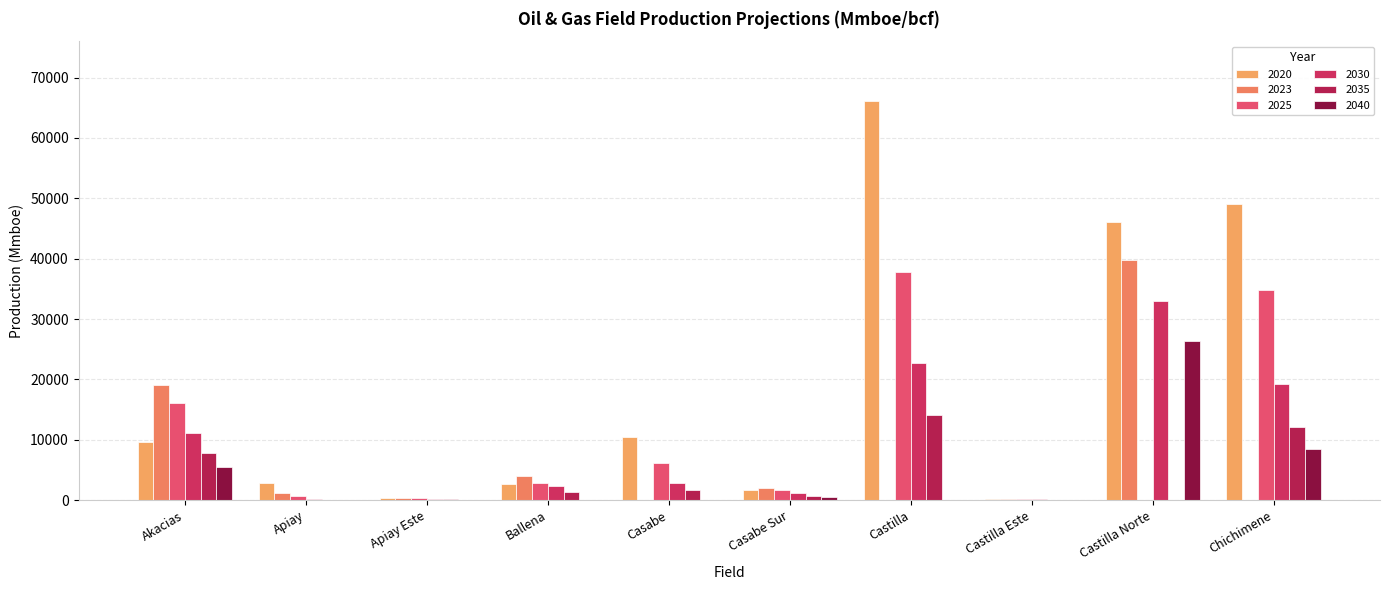

How many series are shown in this chart?

6